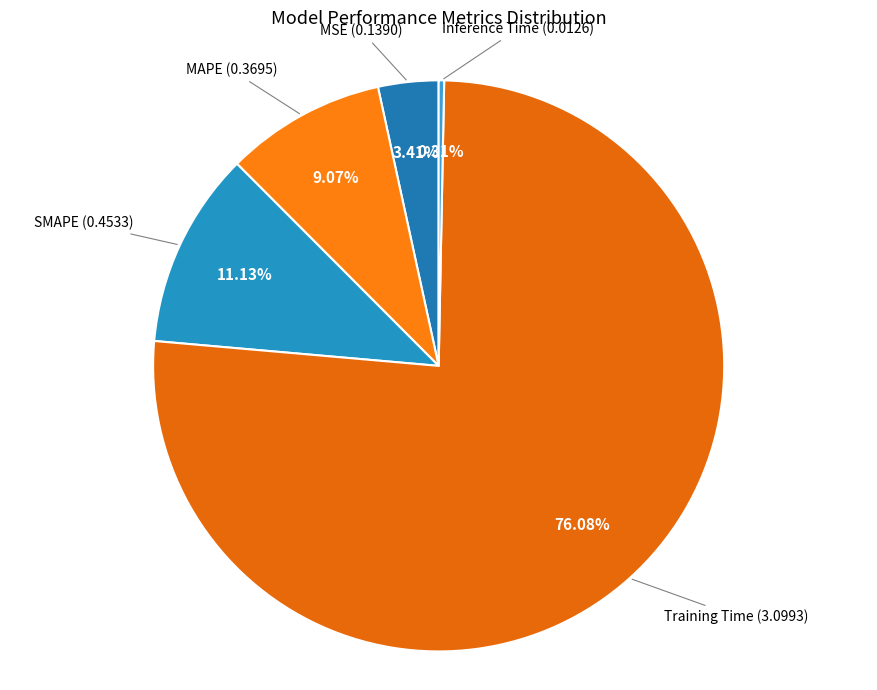

How much of the chart is everything except MAPE?

90.9%